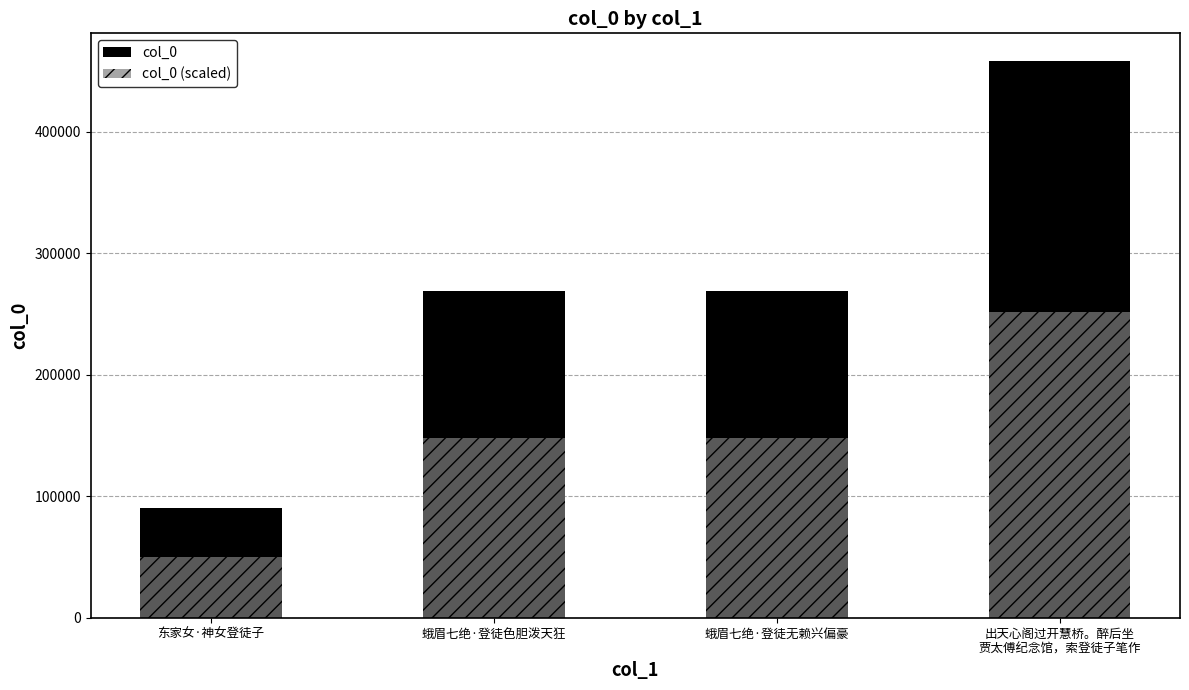

What value does the col_0 (scaled) series have at 出天心阁过开慧桥。醉后坐
贾太傅纪念馆，索登徒子笔作?

251904.4